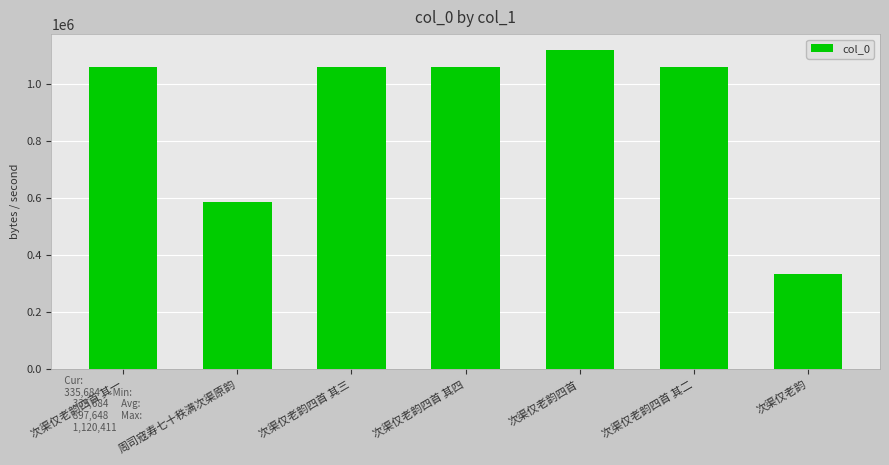

What is the difference between the maximum and second lowest values?

533359